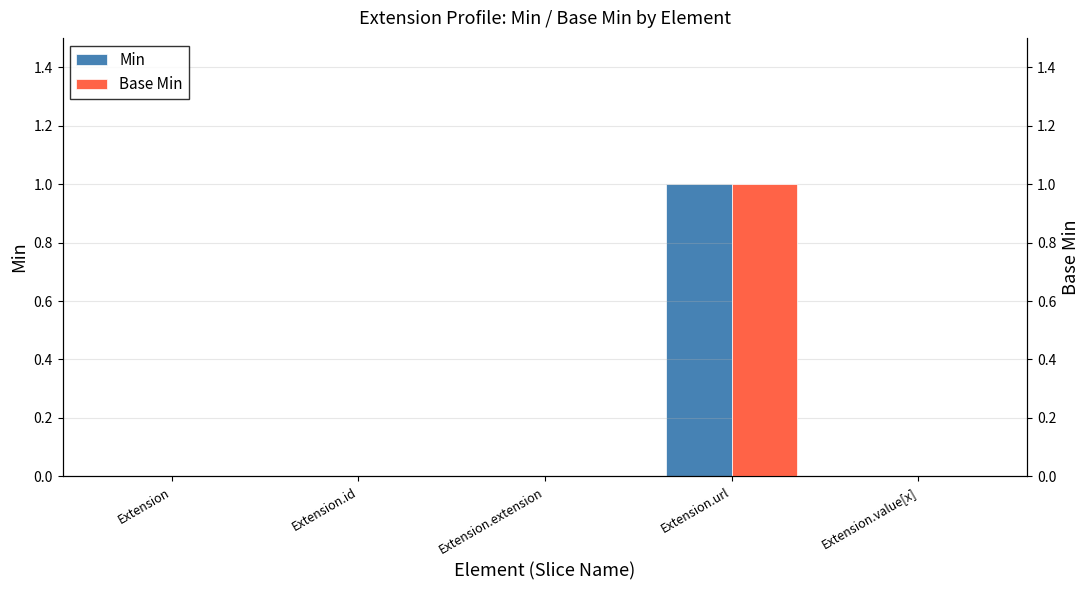

Reading left to right, extract all data points from this chart.

Min: Extension=0	Extension.id=0	Extension.extension=0	Extension.url=1	Extension.value[x]=0
Base Min: Extension=0	Extension.id=0	Extension.extension=0	Extension.url=1	Extension.value[x]=0